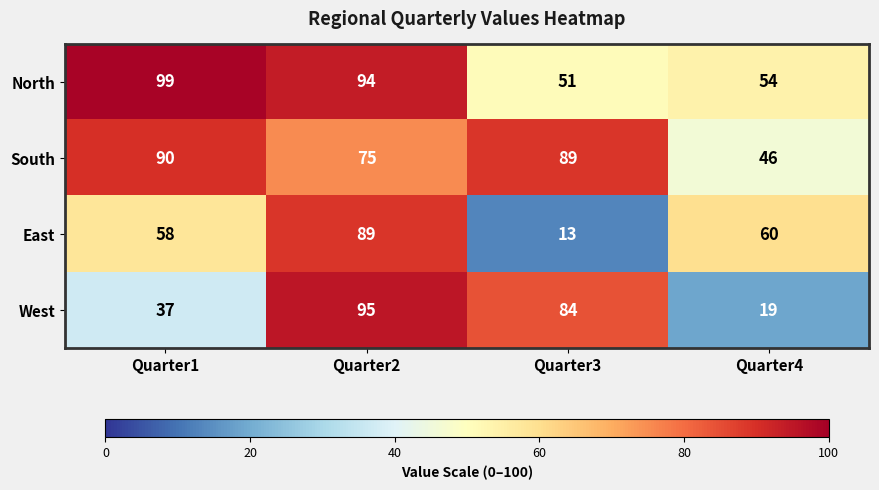

What is the sum of all East values?

220